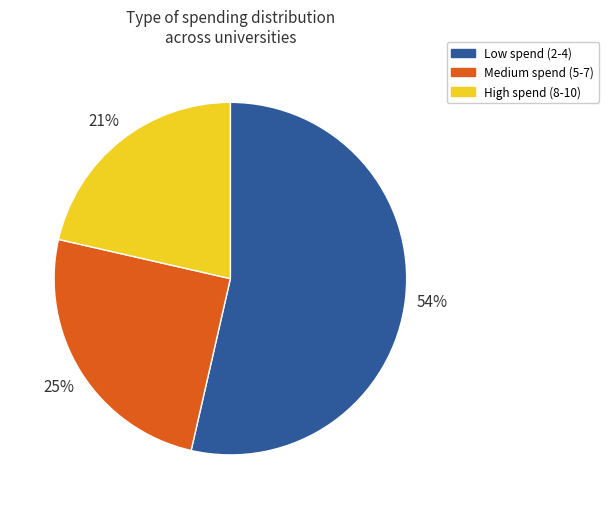

Which has a higher value, Low spend (2-4) or High spend (8-10)?

Low spend (2-4)